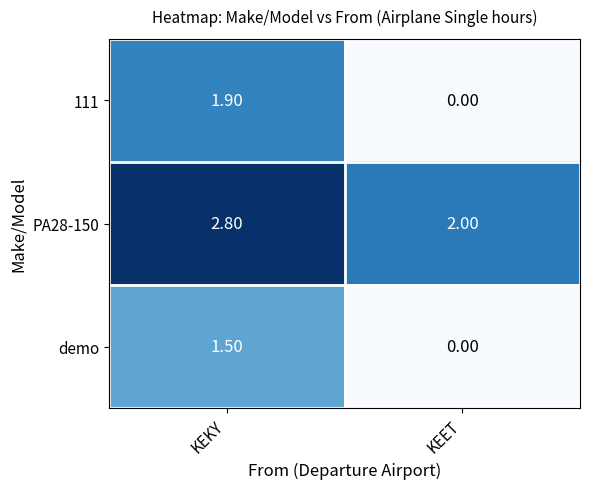

Which series has the largest total across all categories?

PA28-150